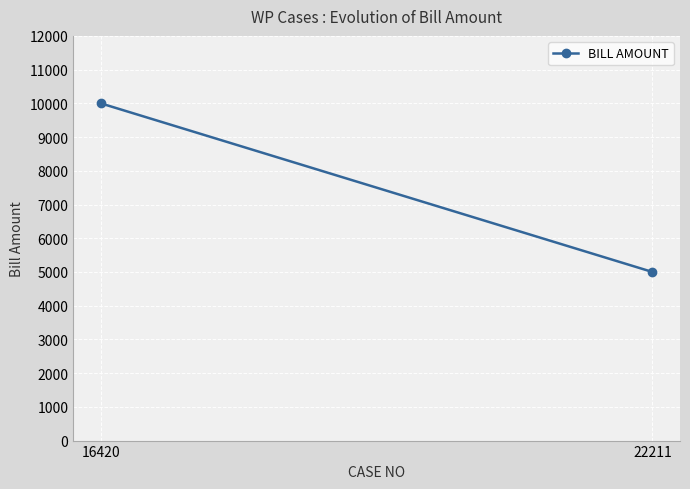

What is the sum of all values?

15000